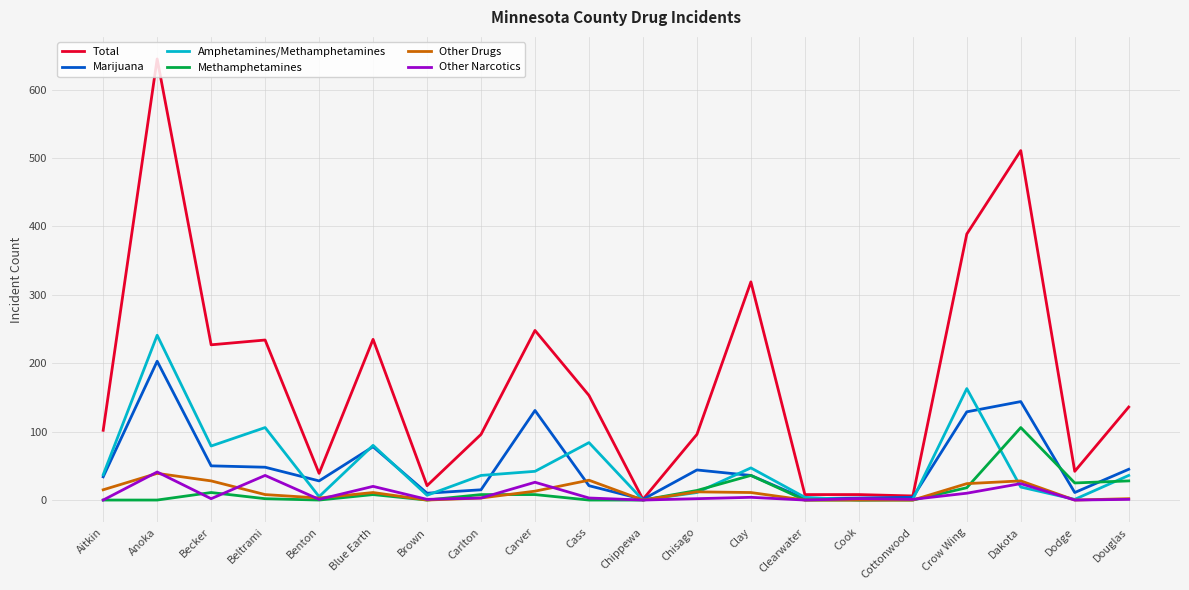

Which series has the widest spread of values?

Total